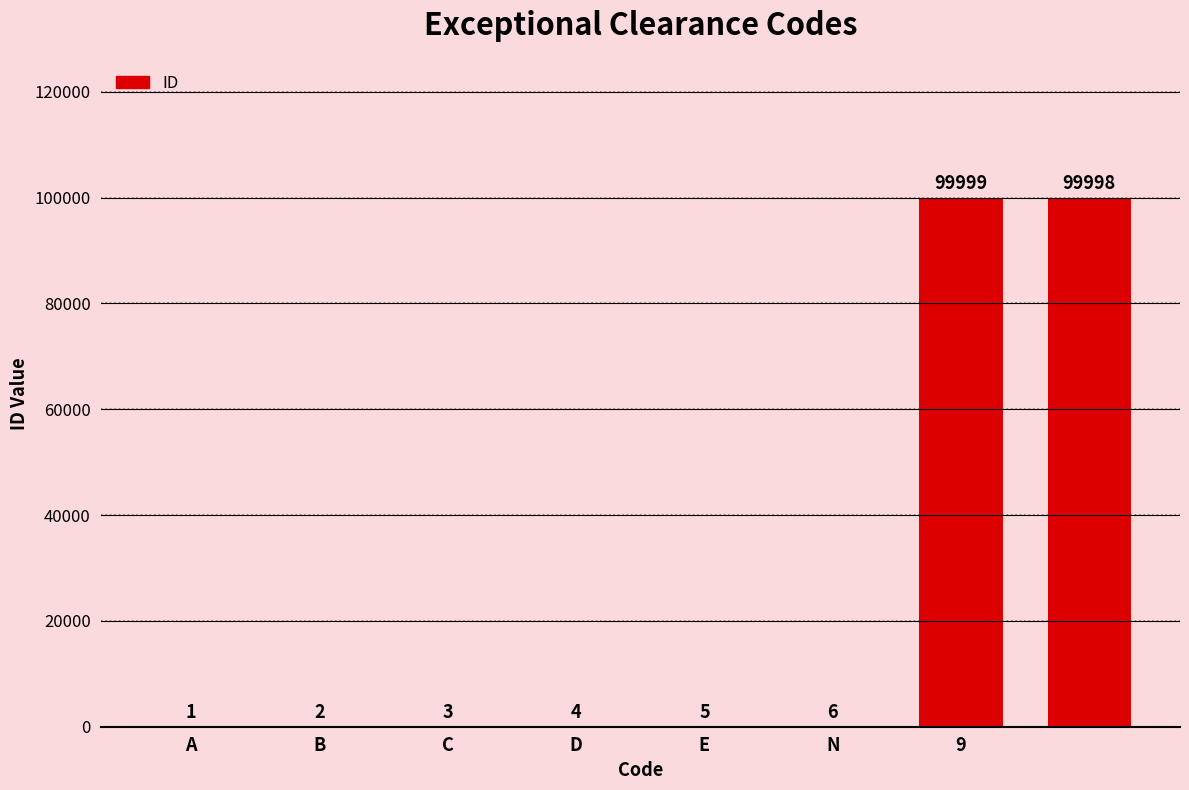

What is the maximum value shown in the chart?

99999